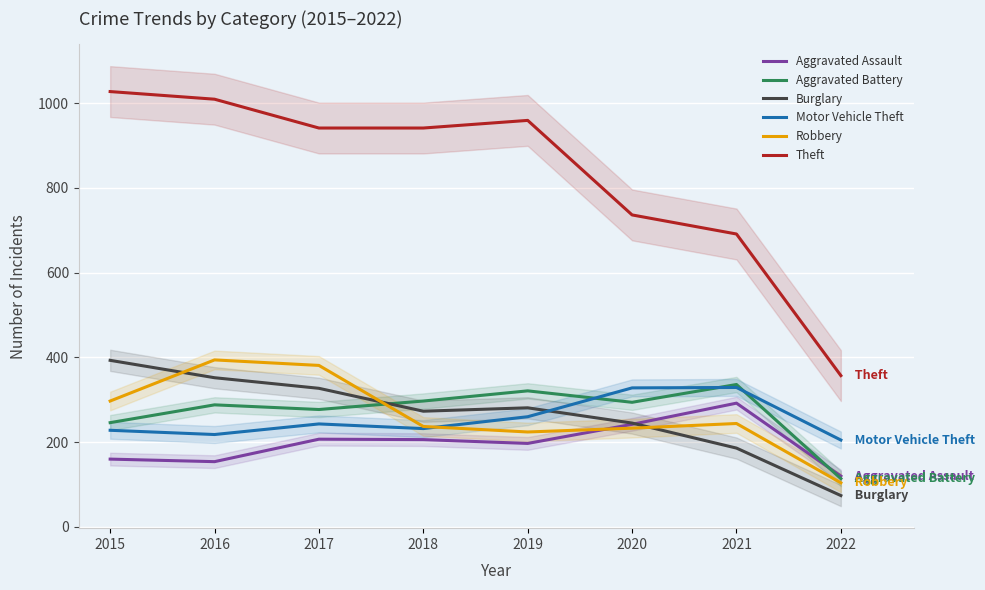

What is the difference between the Theft values at 2018 and 2016?

68